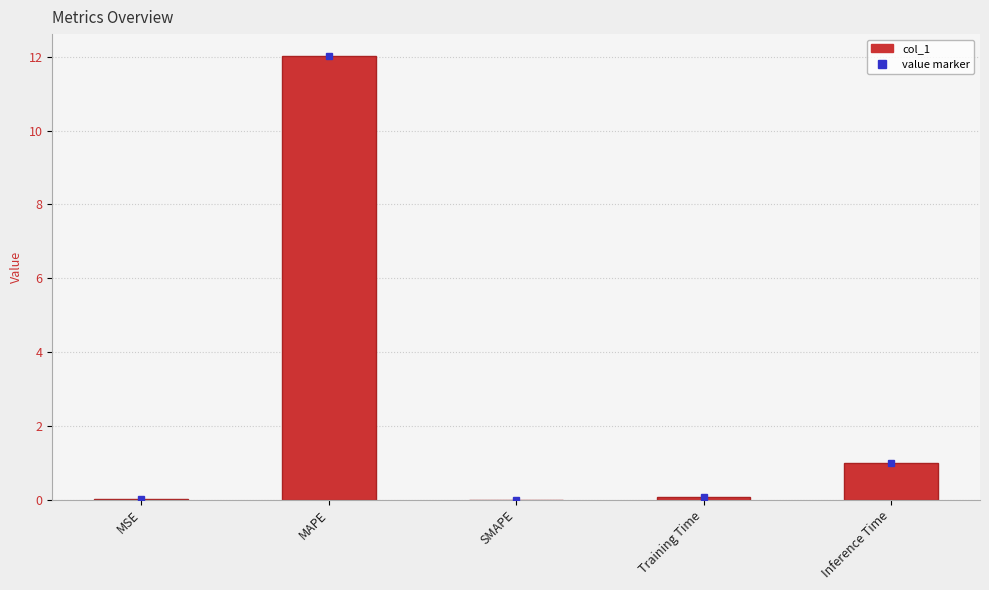

Where is the data nearest to the value 6?

Inference Time